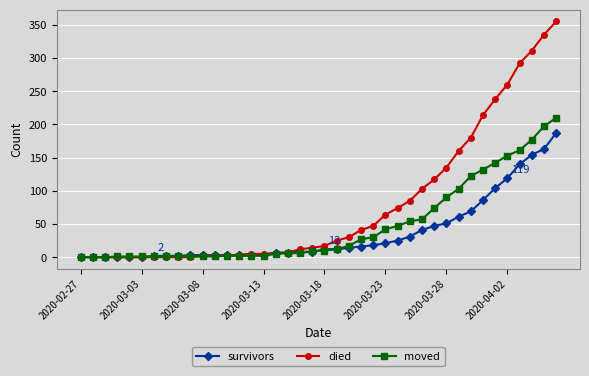

At how many categories does at least one series exceed 220?

6